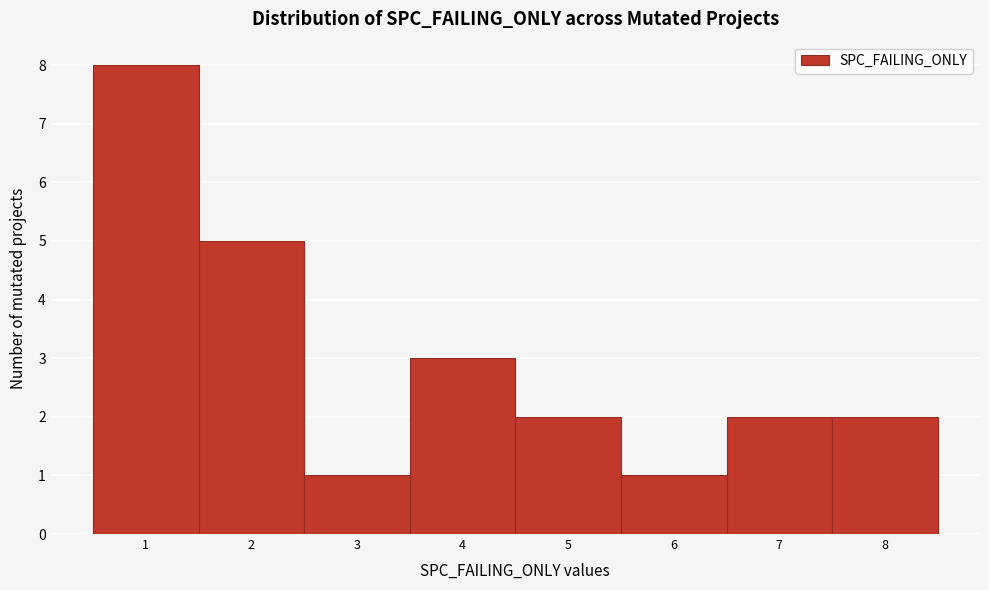

How tall is the bar that spans 2.5 to 3.5 on the x-axis? The values are not printed on the chart, so give them approximately, as read against the axis.

1